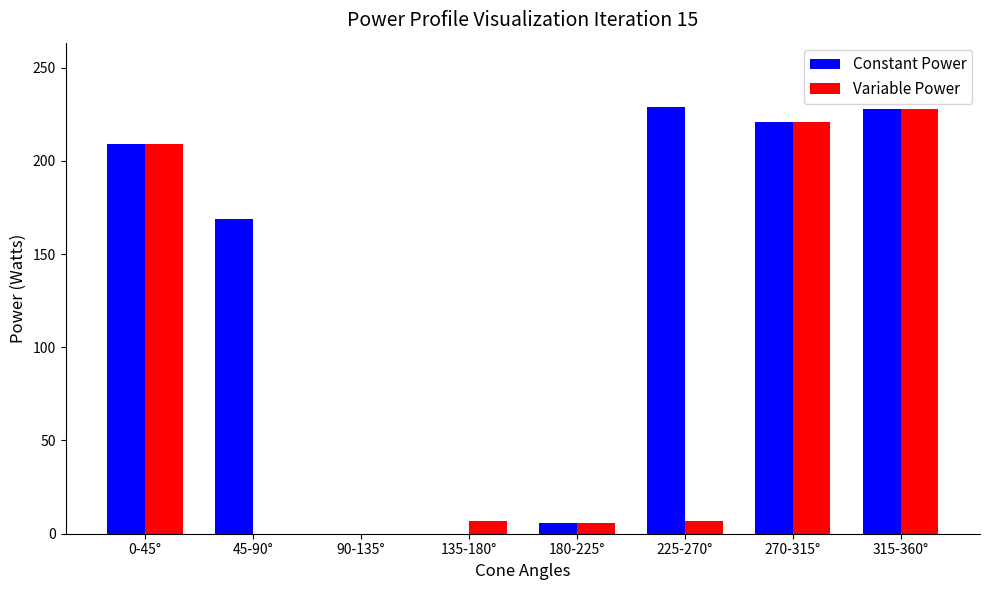

The Constant Power series shows 229 at 225-270°. True or false?

True